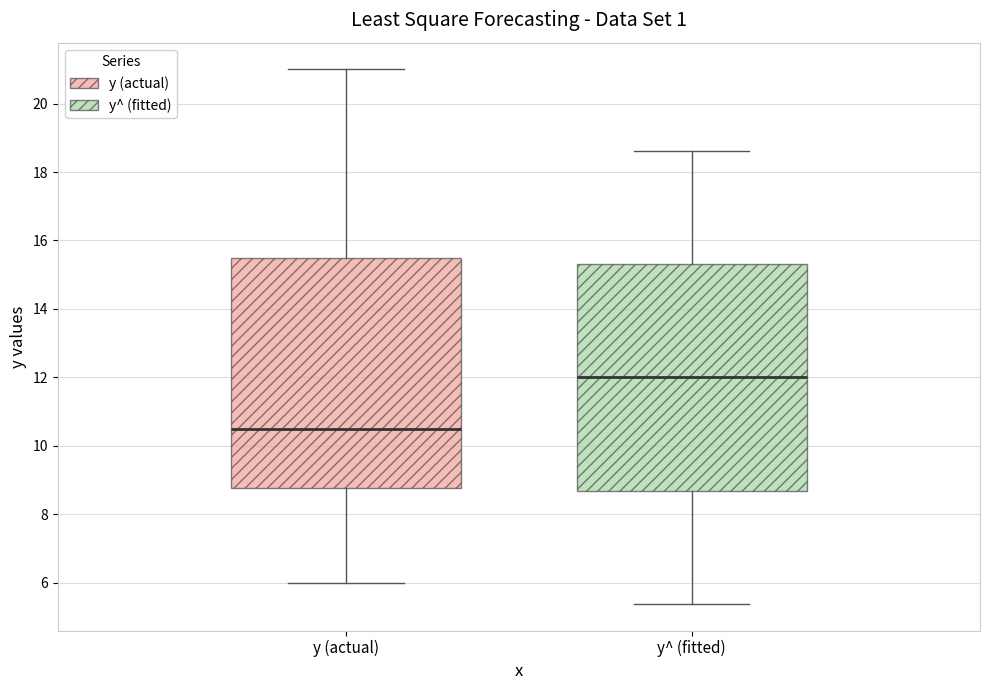

Reading left to right, transcribe this box plot: for each box, give where its median line is, the range the box spans, and where its two whiskers end, as read against the y-axis. The values are not printed on the chart, so give them approximately, as read against the axis.

y (actual): median 10.6, box 8.8 to 15.6, whiskers 6.0 to 21.0
y^ (fitted): median 12.0, box 8.6 to 15.4, whiskers 5.4 to 18.6